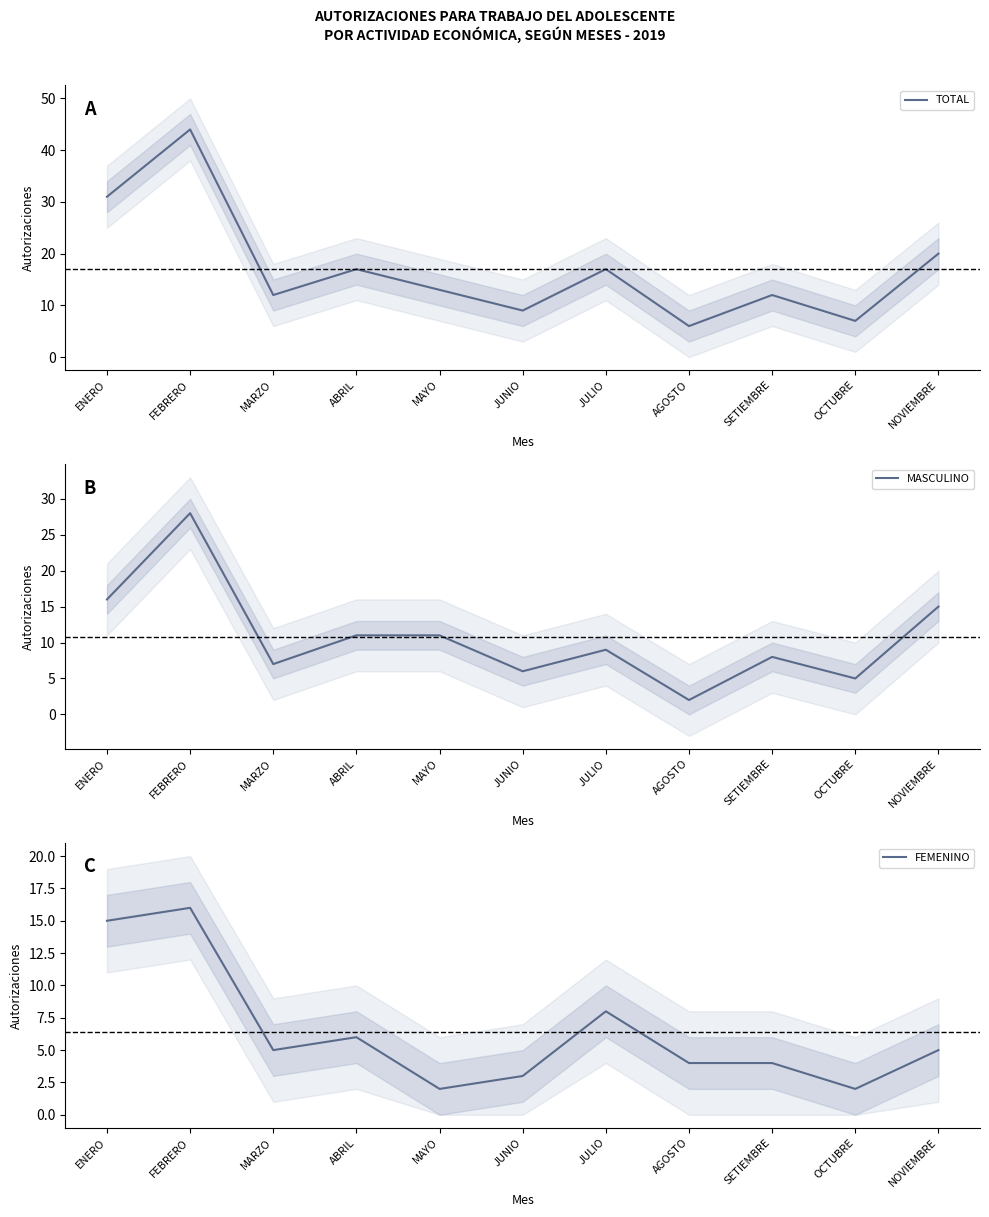

At ENERO, list the series in order from smallest to largest.

FEMENINO, MASCULINO, TOTAL